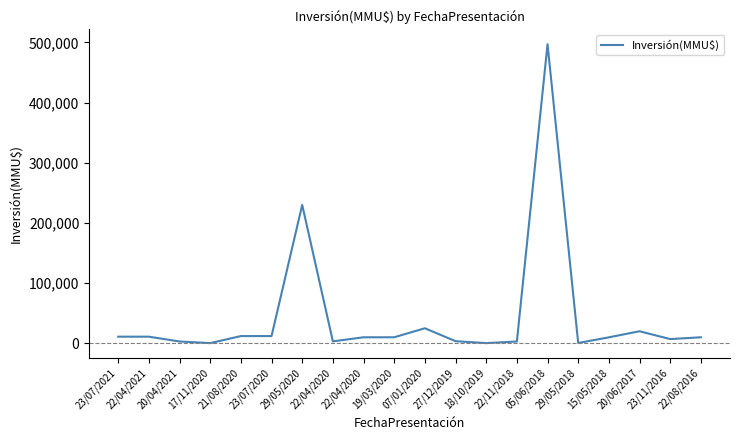

The chart shows a value of 7000 at 23/11/2016. True or false?

True